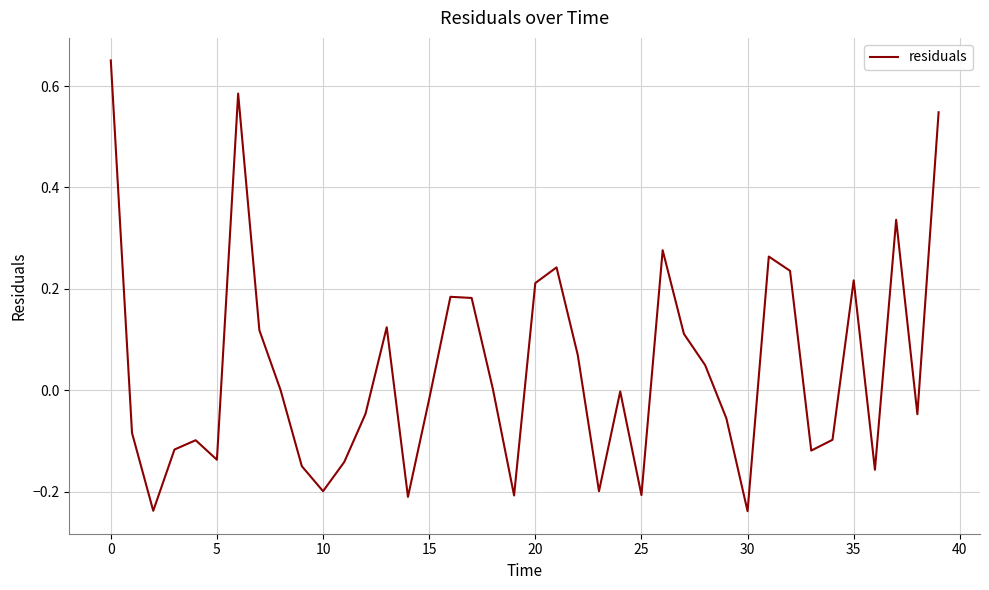

What is the difference between the maximum and minimum values?

0.9